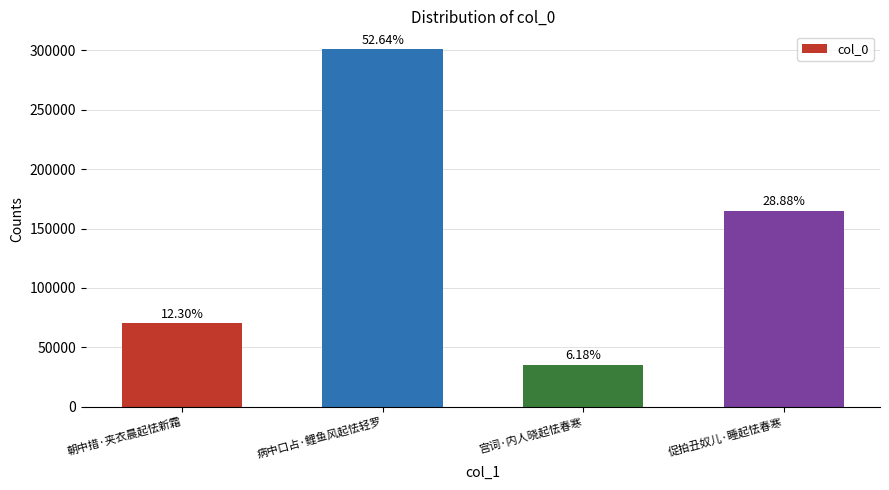

Are the bars horizontal?

No